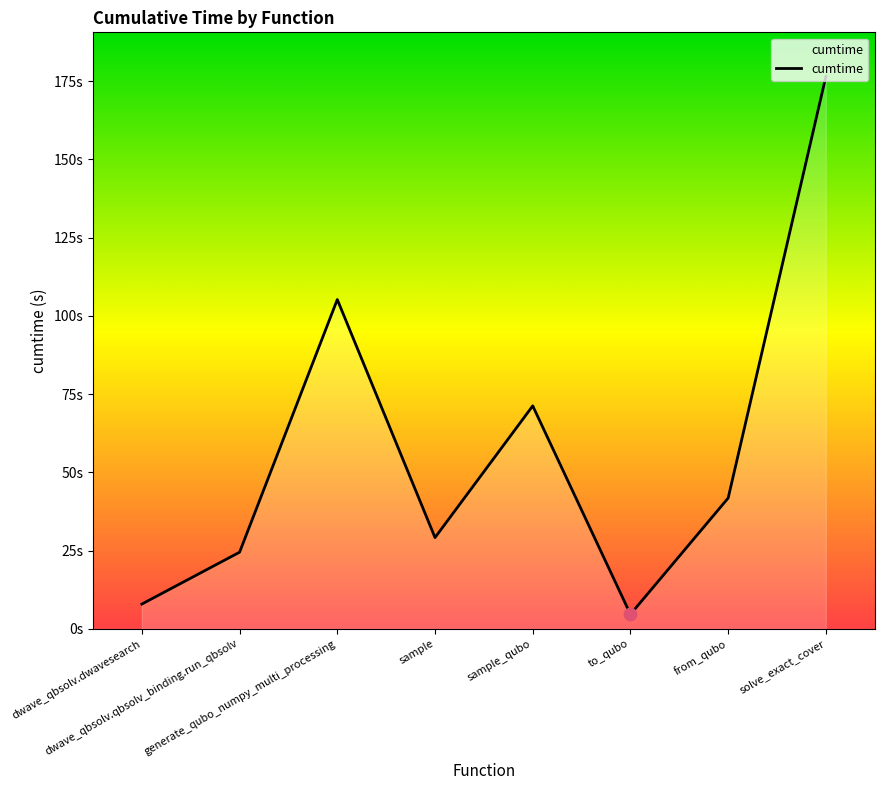

What is the change in value from sample_qubo to solve_exact_cover?

+105.2